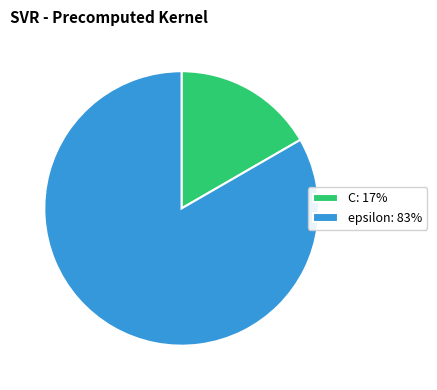

What is the smallest slice in the pie chart?

C